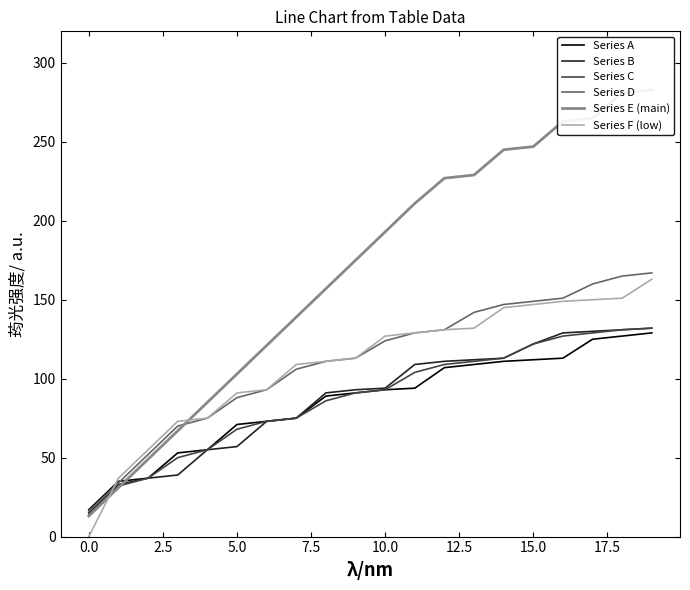

Is it true that Series C equals 182 at 15.0?

False